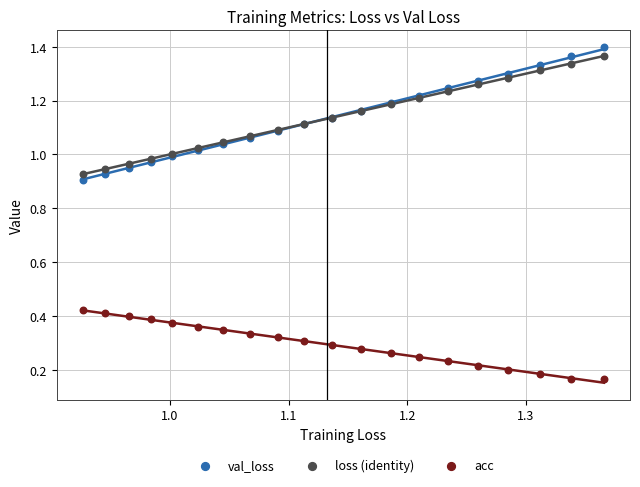

Which series has the largest Y range (max minus min)?

val_loss